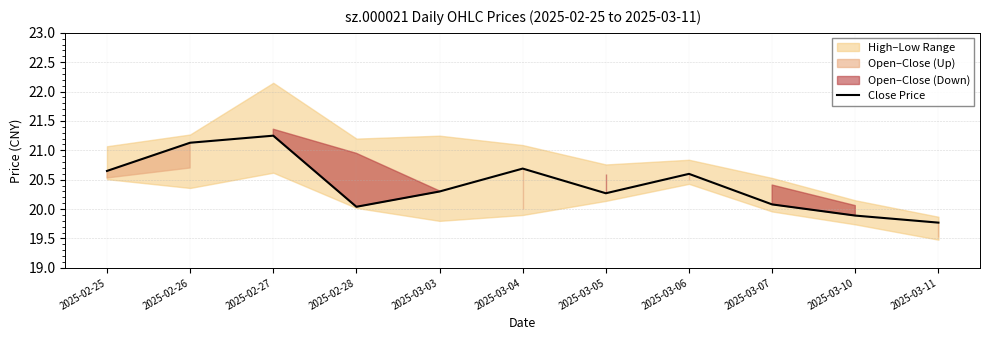

What is the greatest value displayed?

21.2